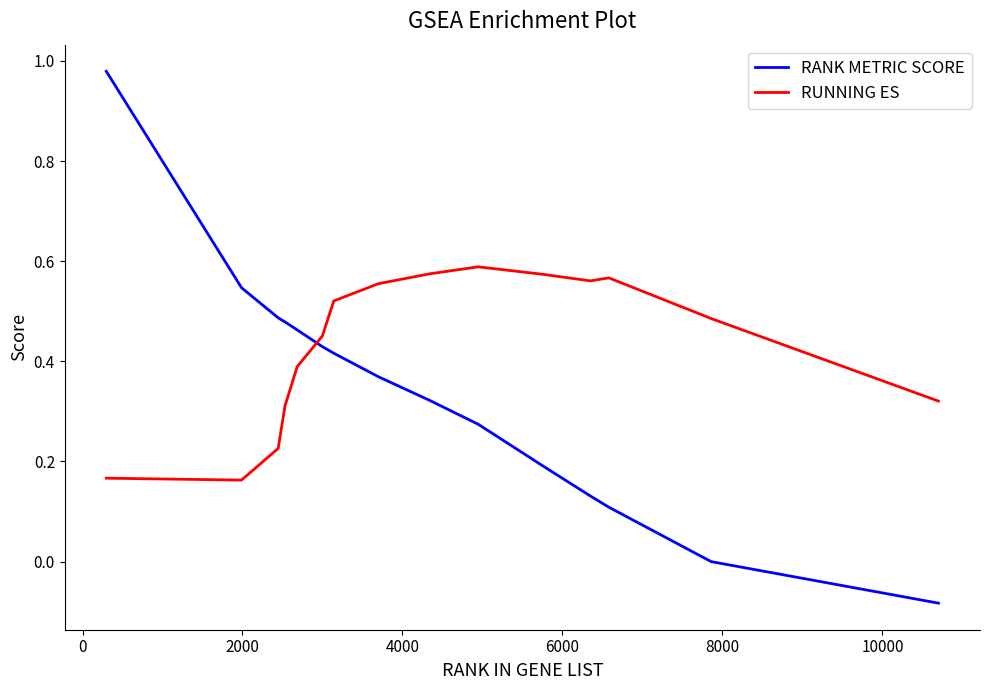

Which series has the largest total across all categories?

RUNNING ES